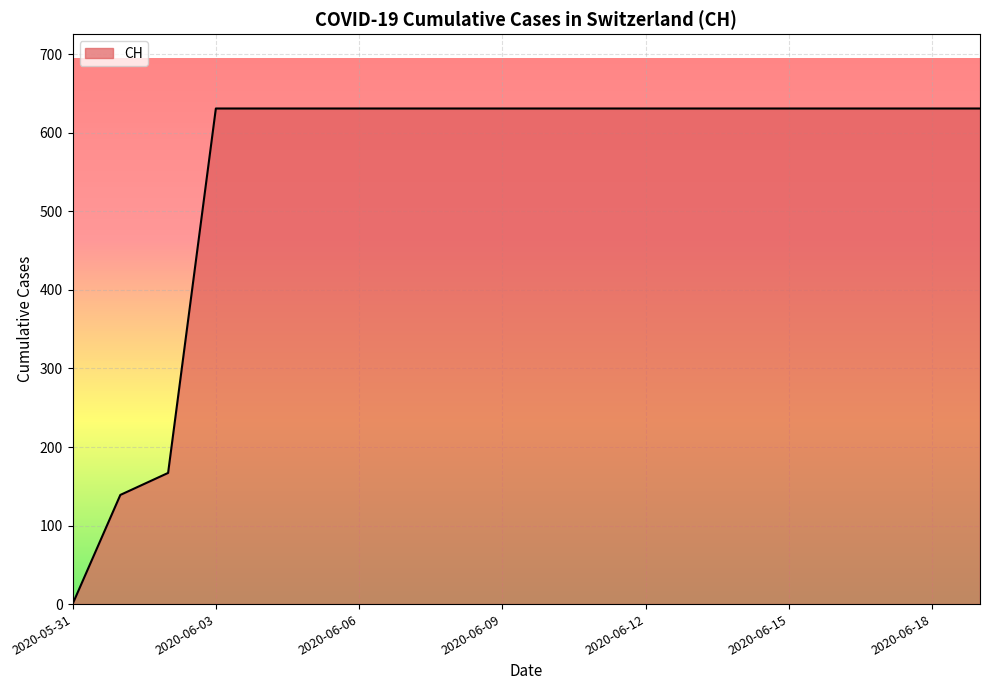

What is the maximum value shown in the chart?

631